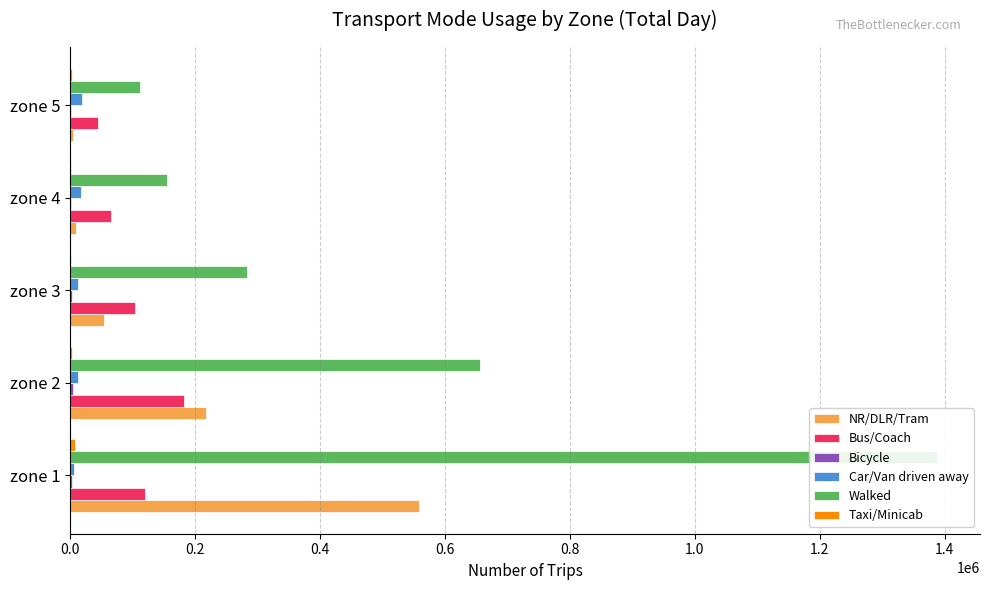

Which series has the widest spread of values?

Walked